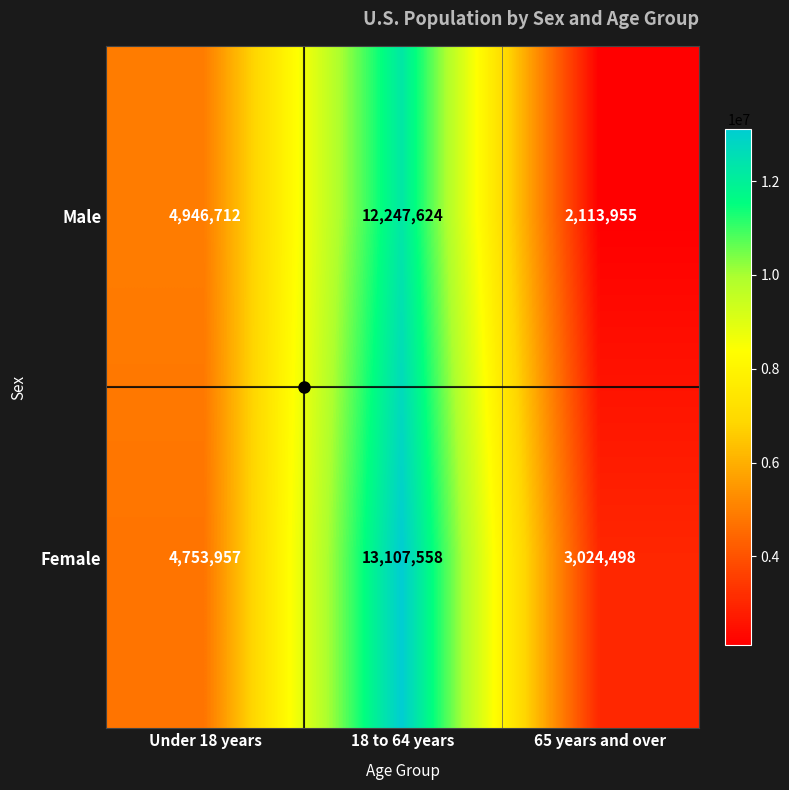

What is the average value of the Male series?

6436097